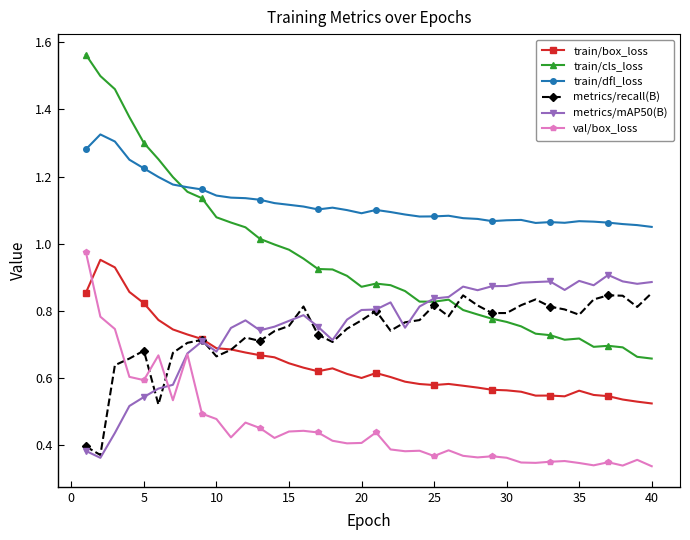

Which series has the widest spread of values?

train/cls_loss